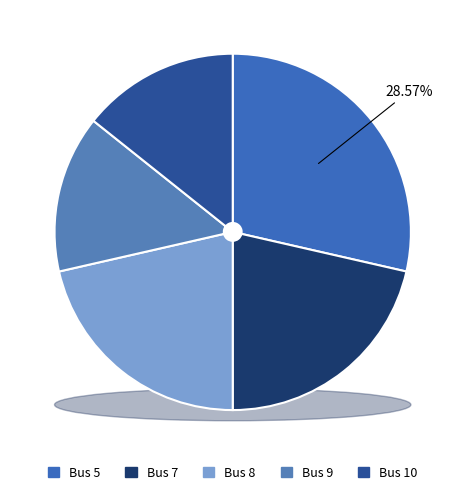

Does any single category account for the majority?

No